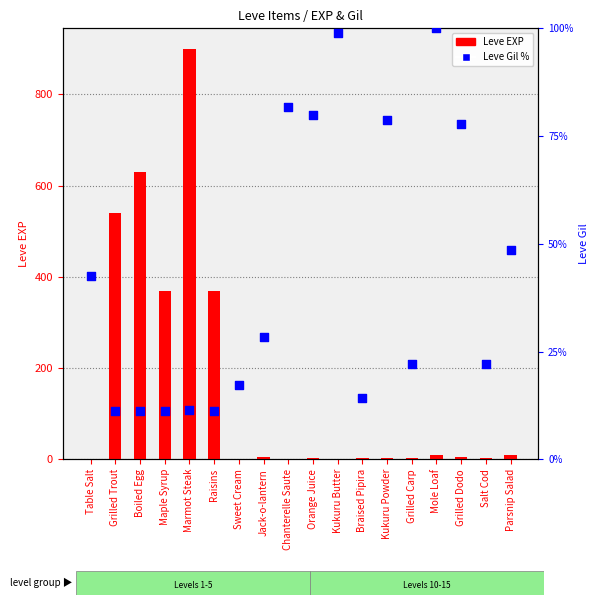

Which series has the largest total across all categories?

Leve EXP